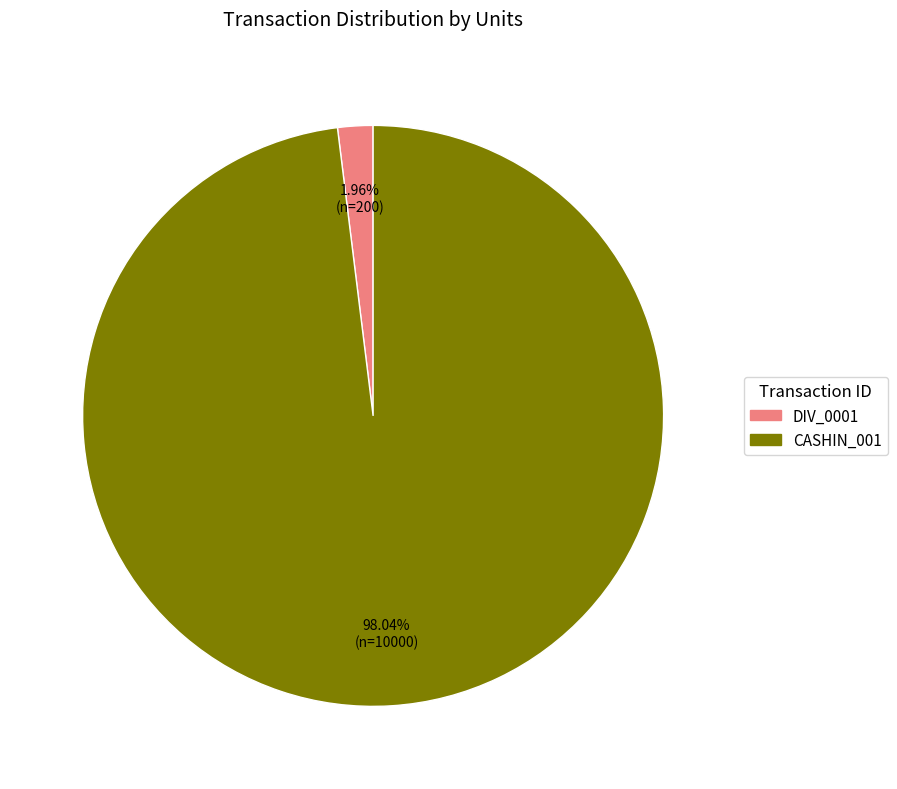

To the nearest percent, what portion does CASHIN_001 represent?

98%